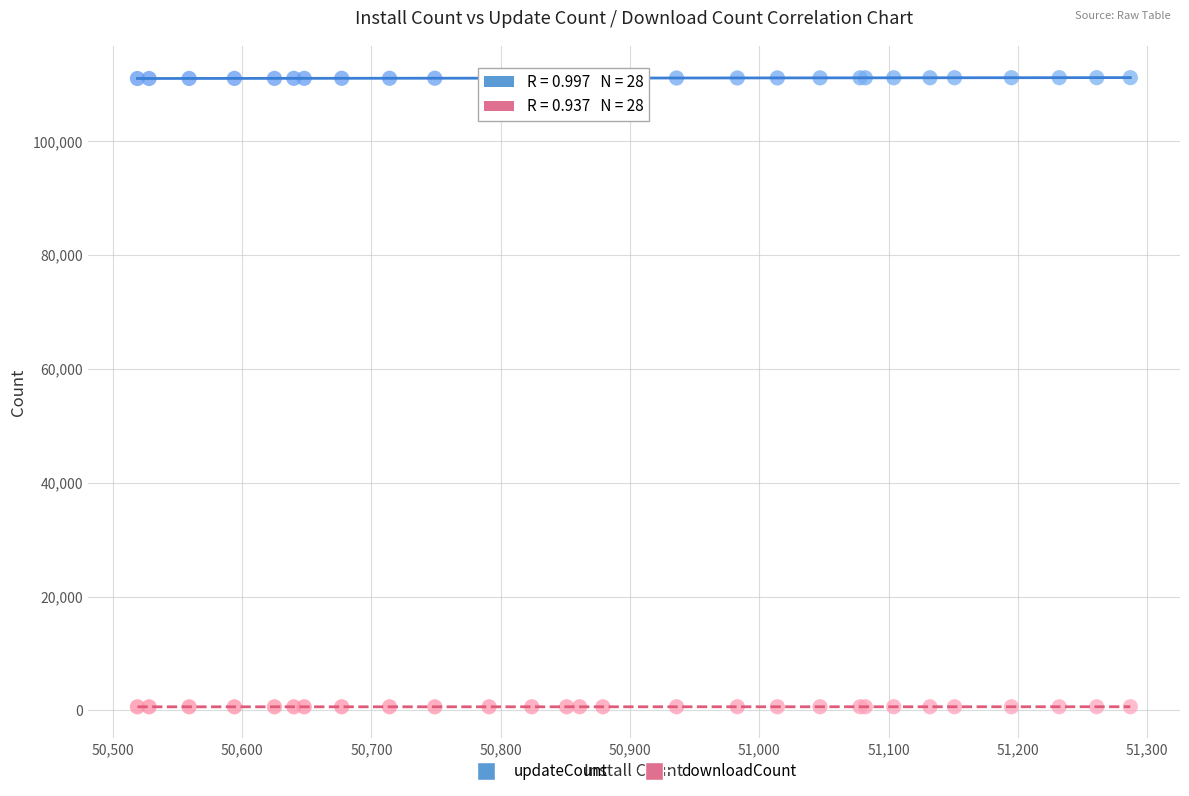

What are all the series names shown in the legend?

updateCount, downloadCount